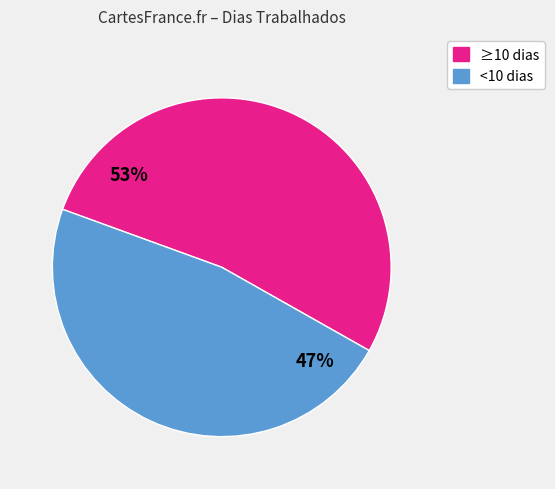

How many slices are in this pie chart?

2